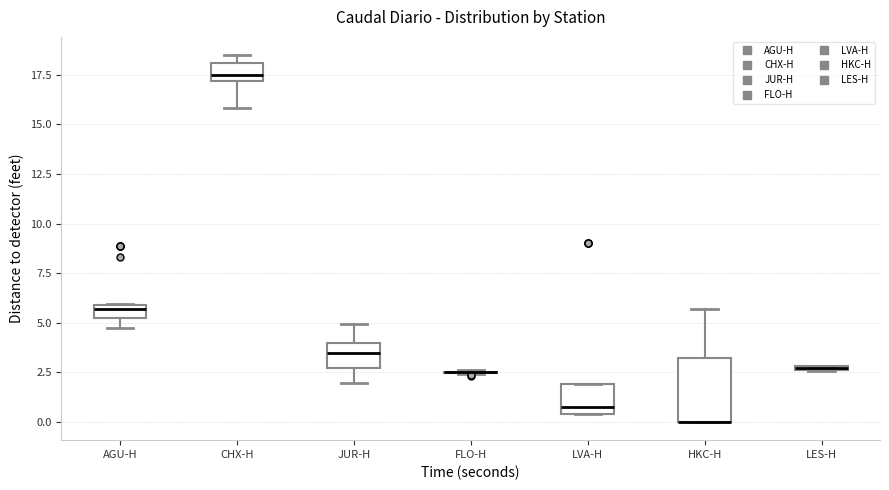

Which box is the tallest, from its lower edge to its upper edge?

HKC-H